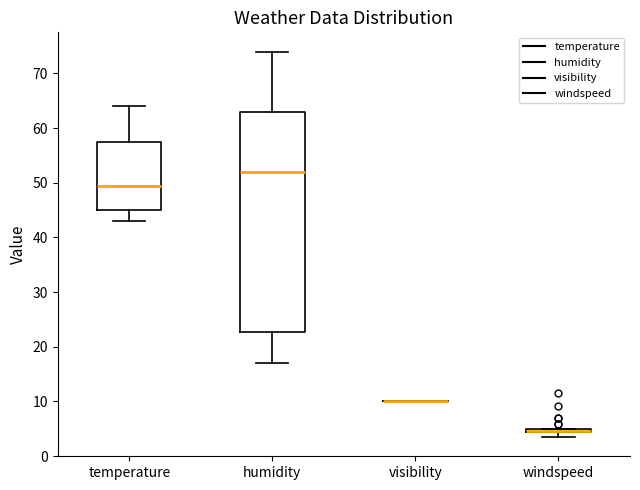

Where does the median line of the box for humidity sit on the y-axis? The values are not printed on the chart, so give them approximately, as read against the axis.

52